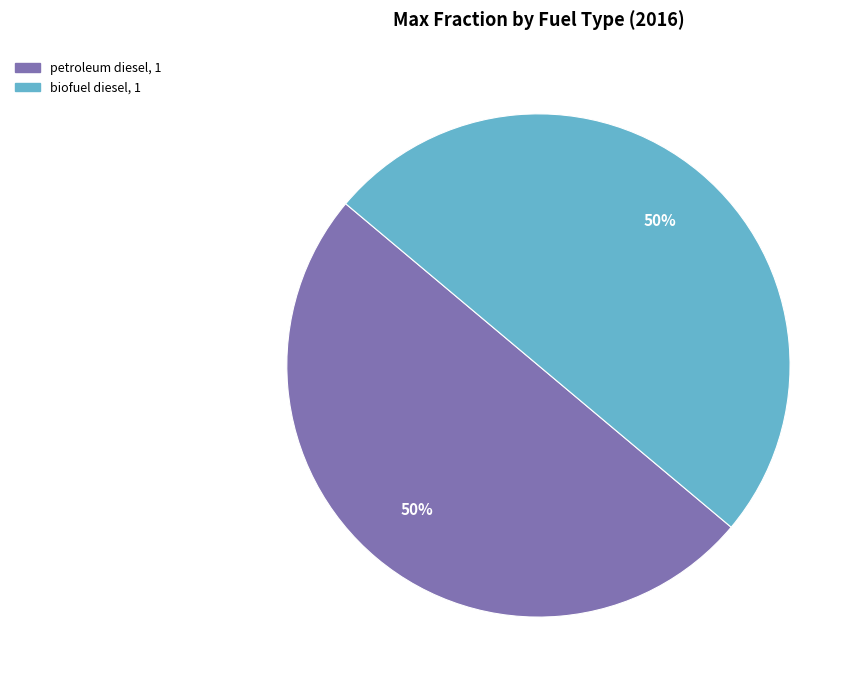

To the nearest percent, what is the average slice percentage?

50%